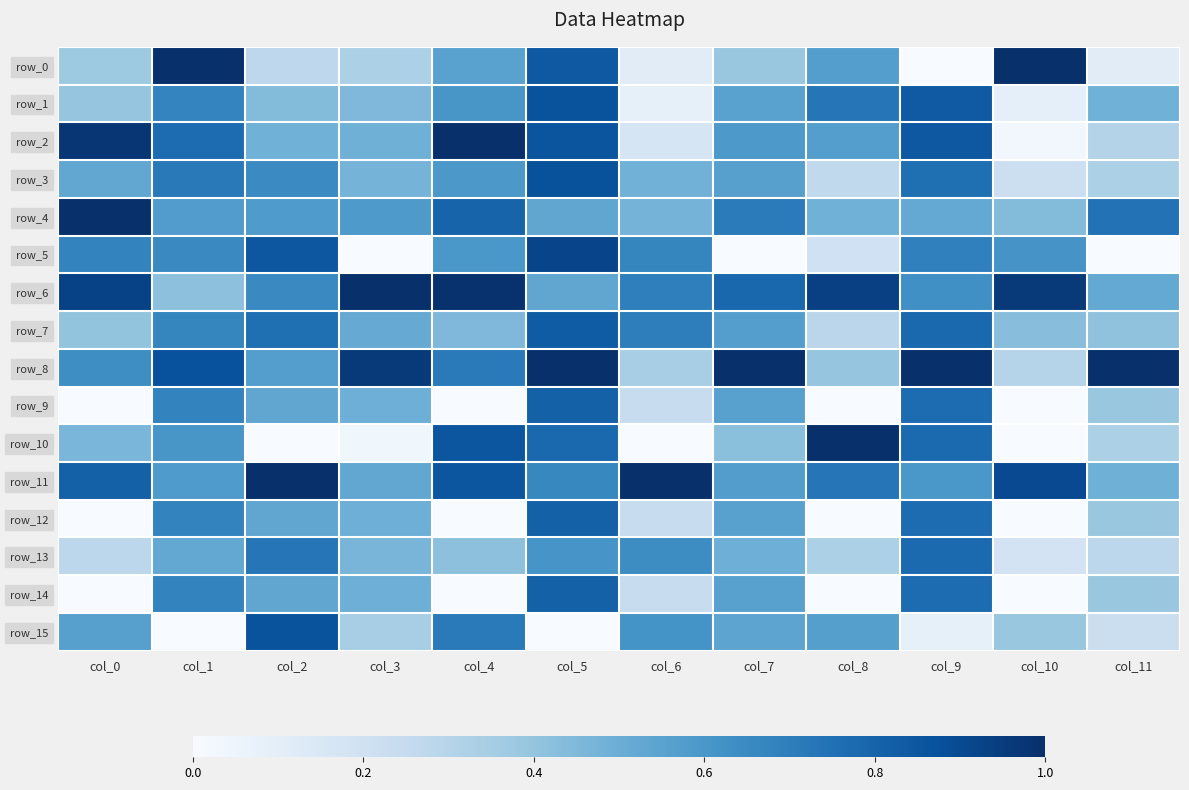

The value of row_1 at col_10 is 0.0. True or false?

False